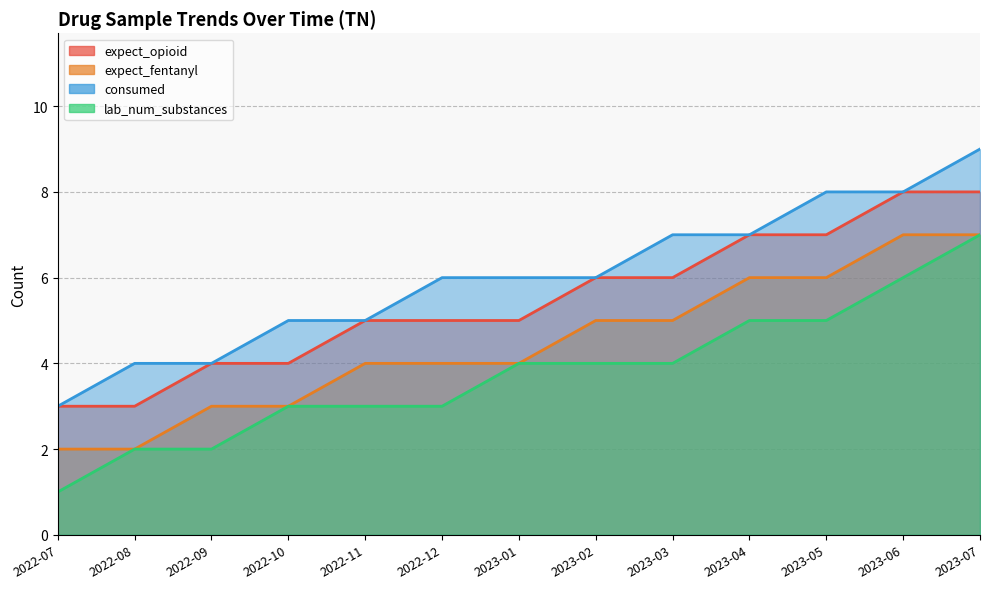

What is the difference between the consumed values at 2022-09 and 2023-02?

2